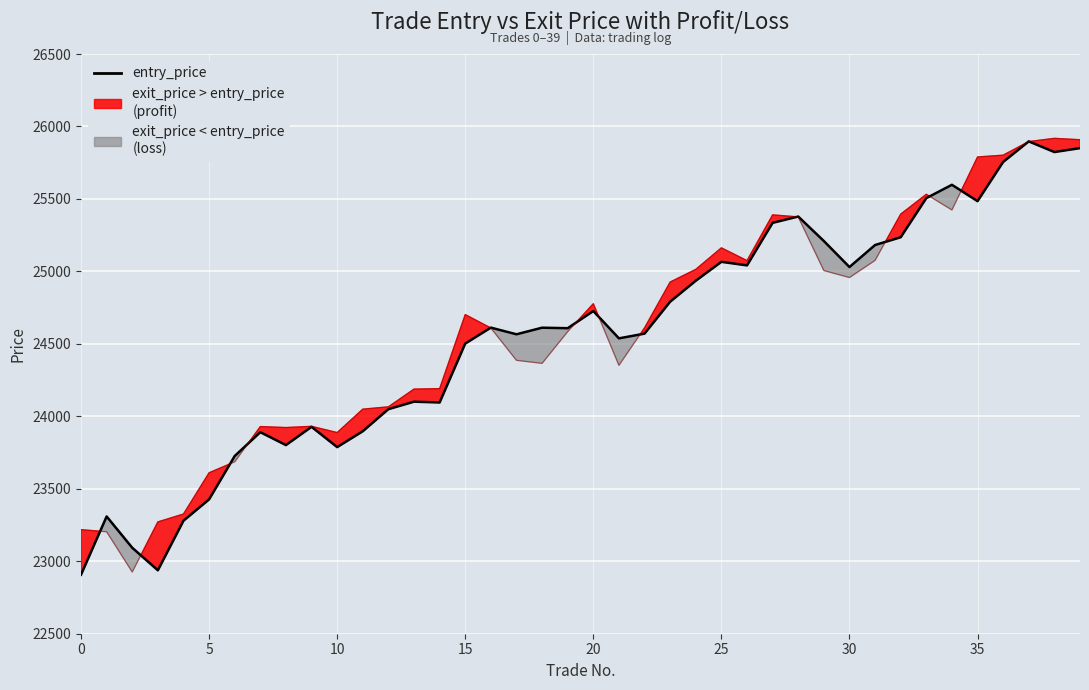

What is the sum of all exit_price values?

983442.0